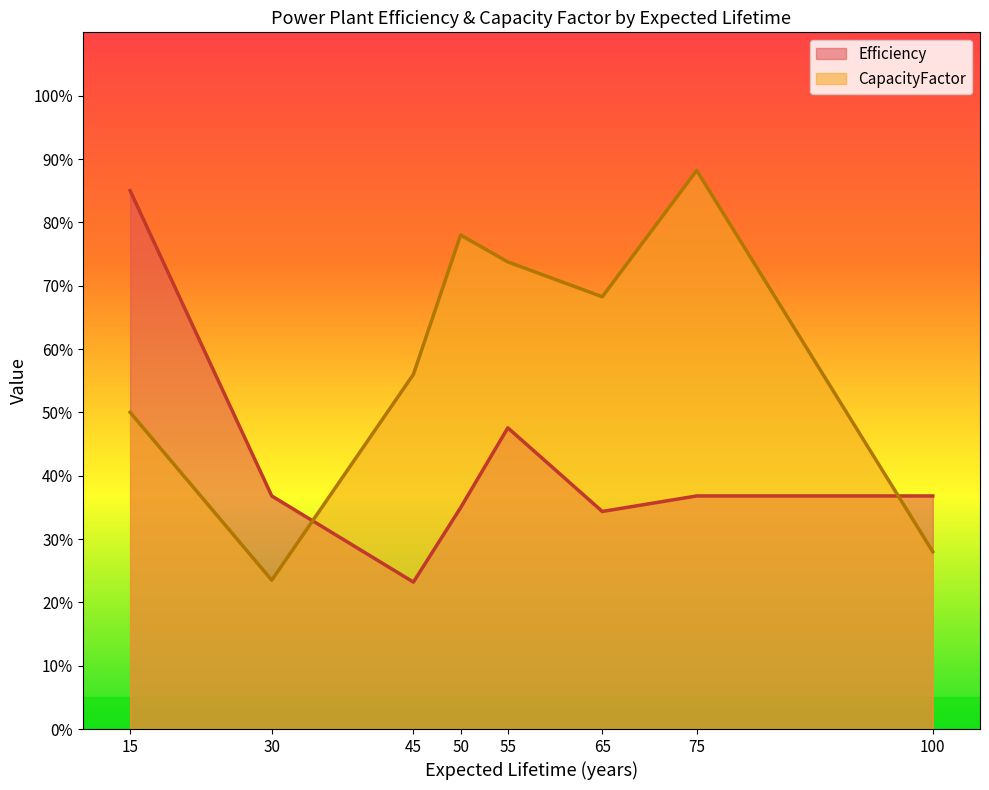

Is it true that Efficiency equals 56.2 at 100?

False